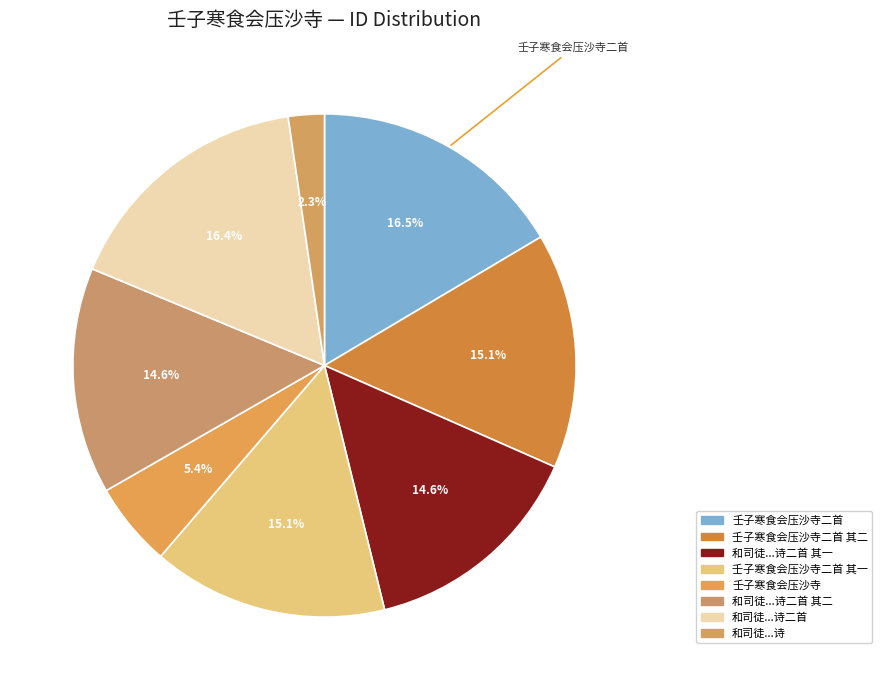

Rank the categories by value from lowest to highest.

和司徒侍中壬子寒食会压沙寺诗, 壬子寒食会压沙寺, 和司徒侍中壬子寒食会压沙寺诗二首 其二, 和司徒侍中壬子寒食会压沙寺诗二首 其一, 壬子寒食会压沙寺二首 其一, 壬子寒食会压沙寺二首 其二, 和司徒侍中壬子寒食会压沙寺诗二首, 壬子寒食会压沙寺二首